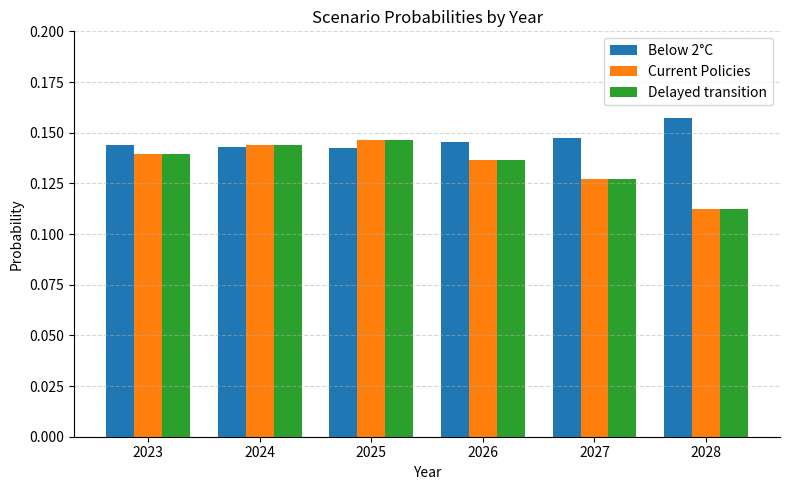

The value of Delayed transition at 2023 is 0.2. True or false?

False